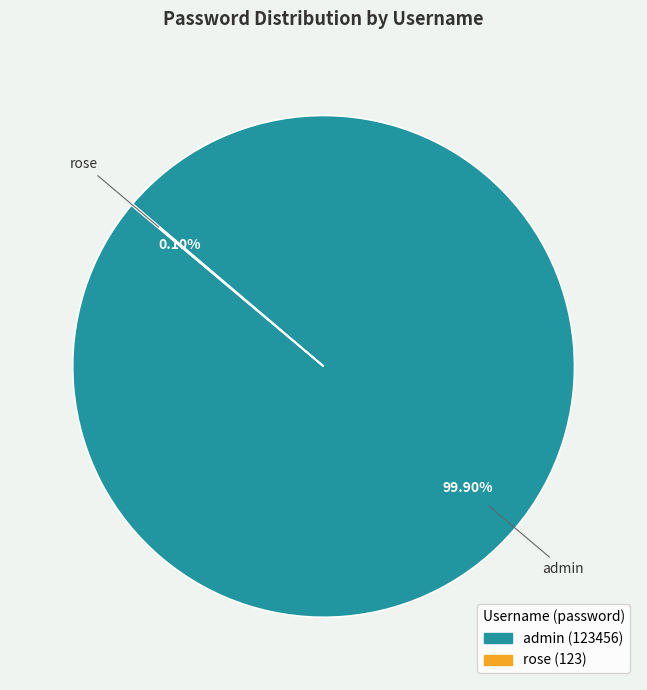

Which slice is the largest?

admin